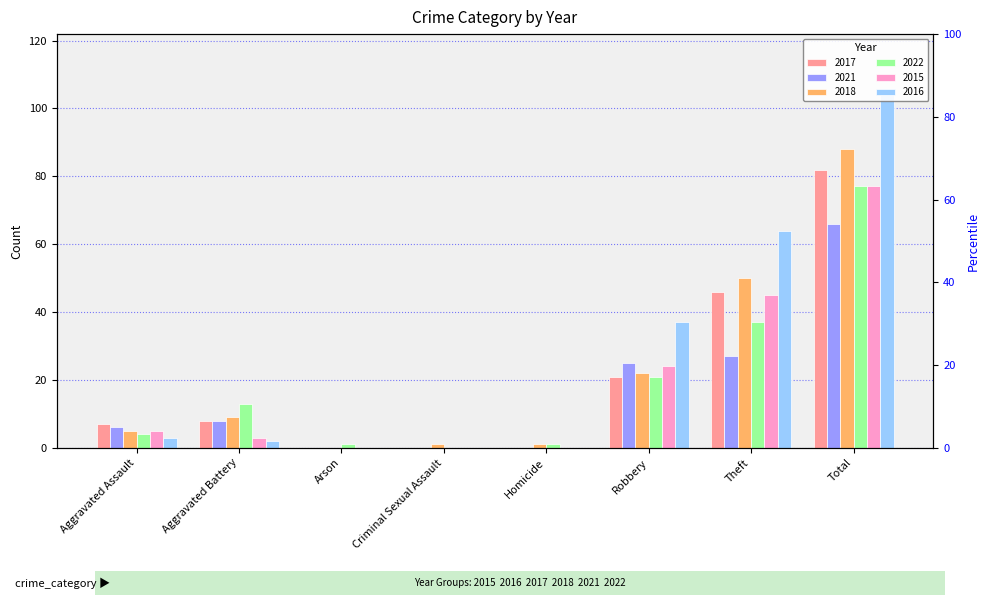

Where does the 2018 series first go above 9?

Robbery